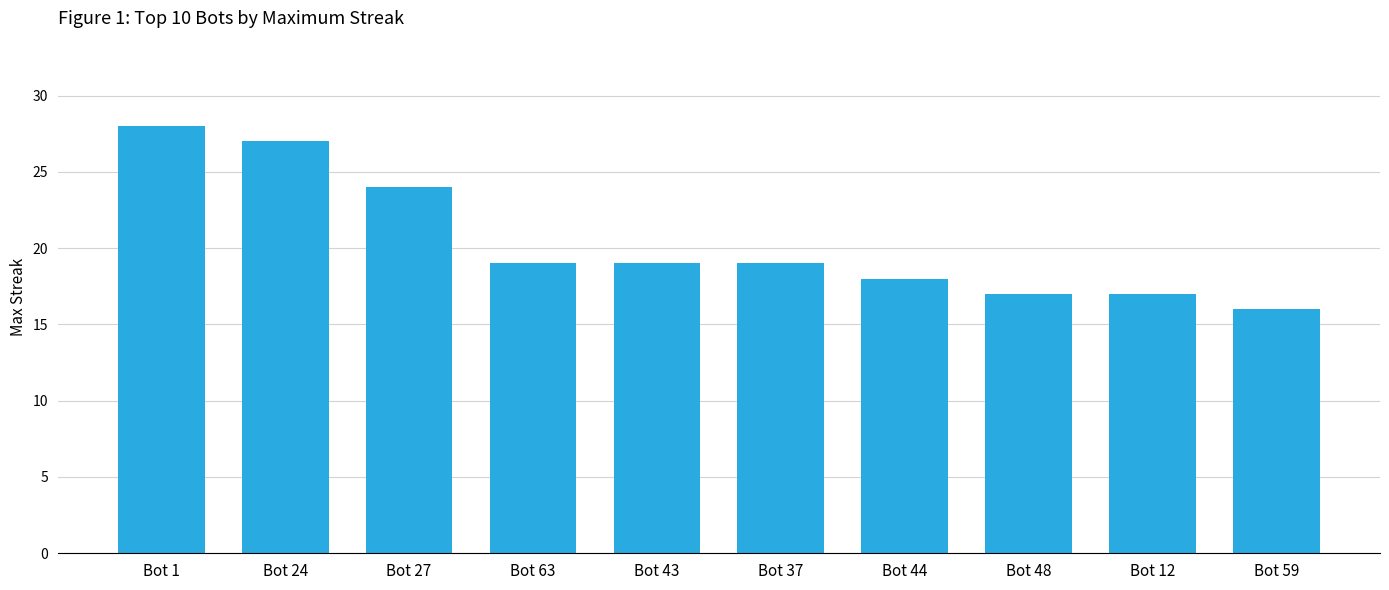

What is the difference between the maximum and second lowest values?

11